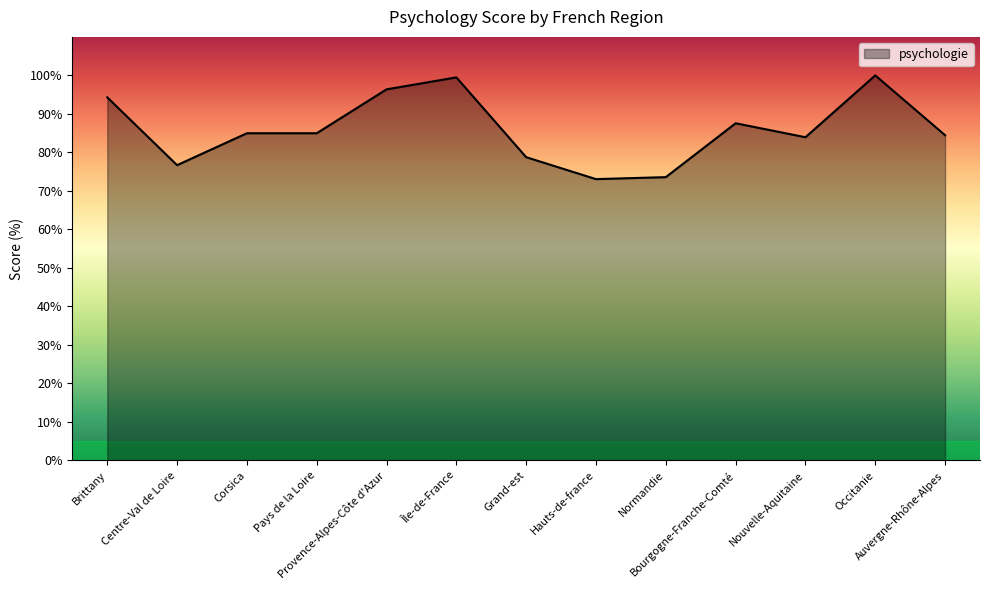

What is the minimum value shown in the chart?

73.1